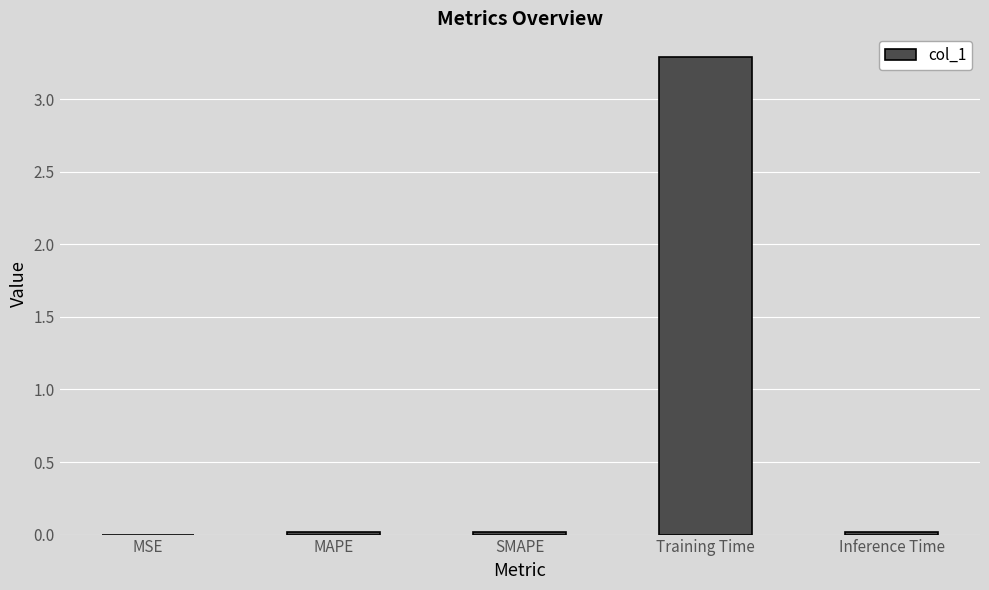

What is the approximate value at Training Time?

3.3